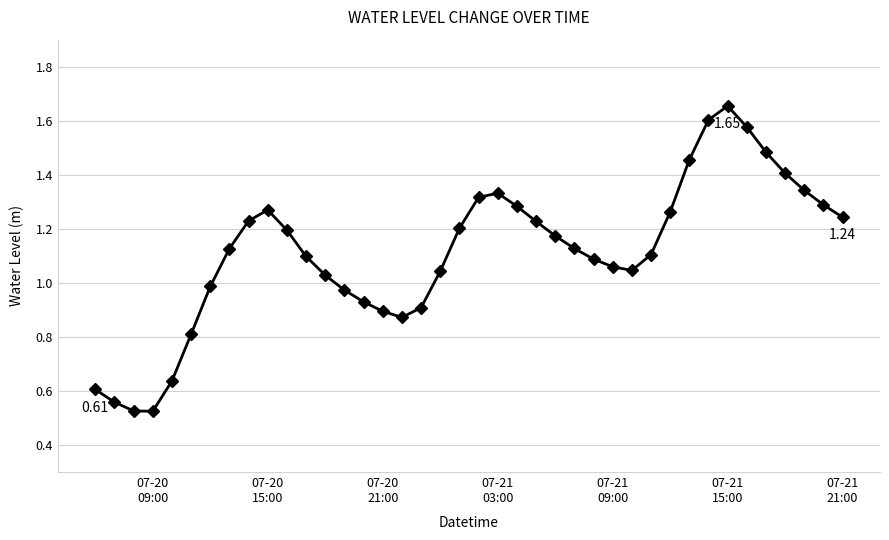

How many points are lower than both their immediate neighbors (excluding endpoints)?

3